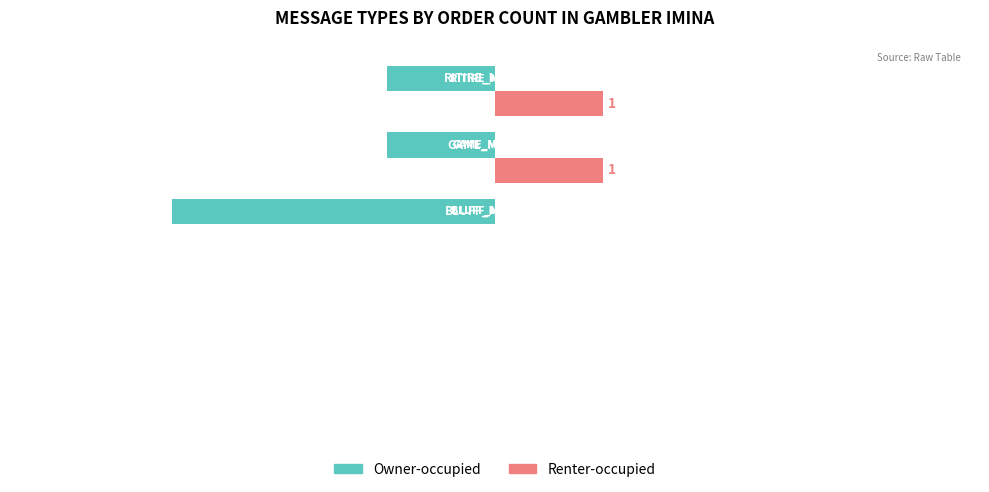

Rank the series by their maximum value, from lowest to highest.

Owner-occupied, Renter-occupied